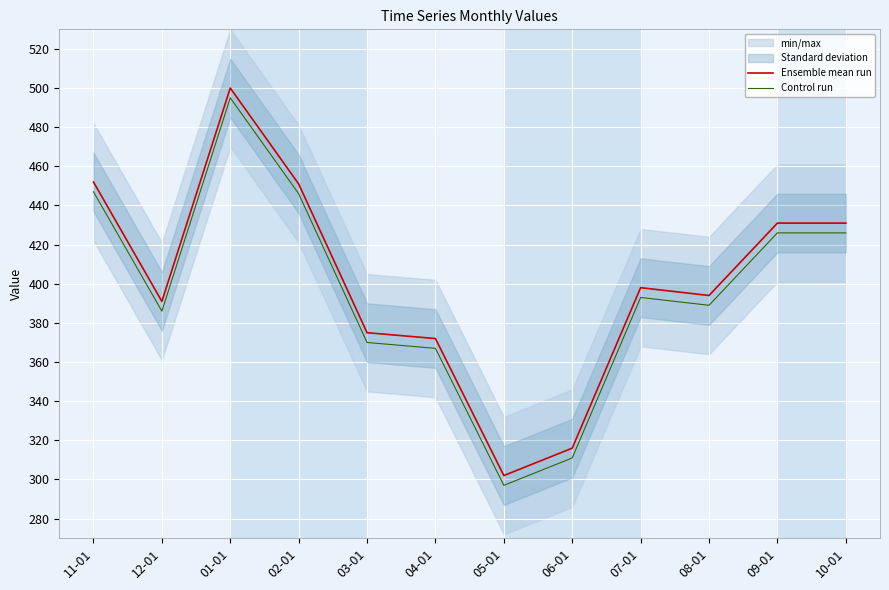

Rank the categories by Control run value from lowest to highest.

05-01, 06-01, 04-01, 03-01, 12-01, 08-01, 07-01, 09-01, 10-01, 02-01, 11-01, 01-01